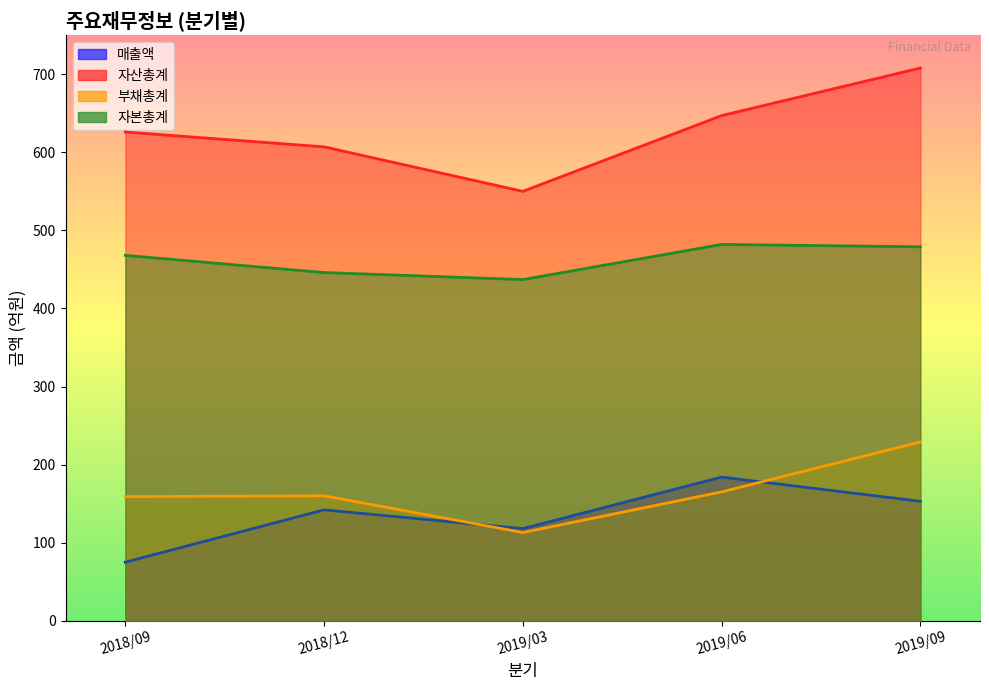

True or false: 자산총계 and 부채총계 cross at least once.

False